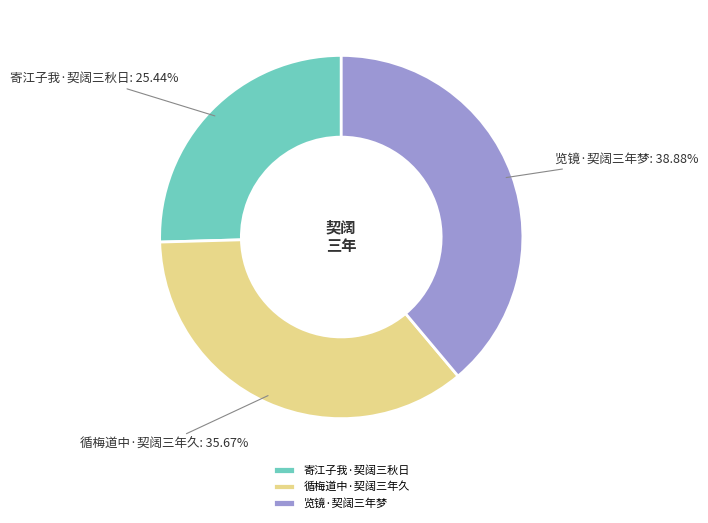

To the nearest percent, what is the average slice percentage?

33%